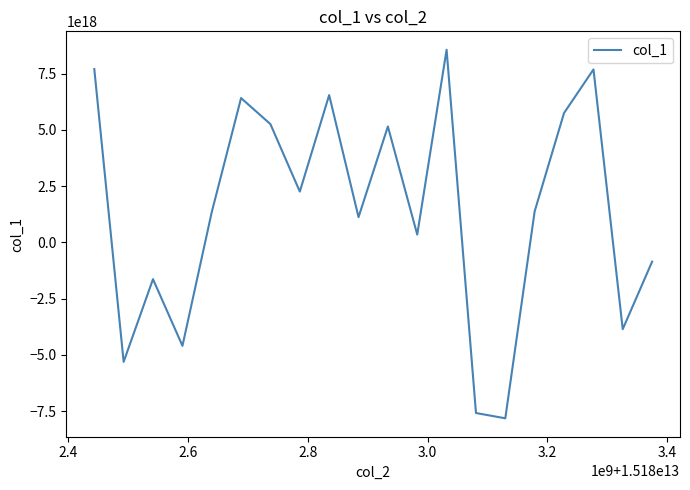

How many values are below 1381643024533659904?

10